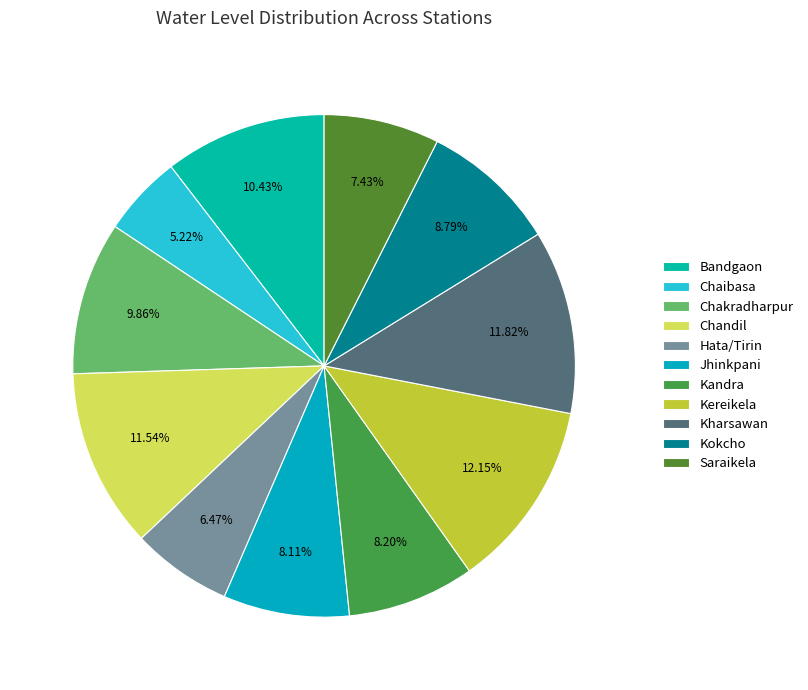

Count the number of slices in the pie.

11